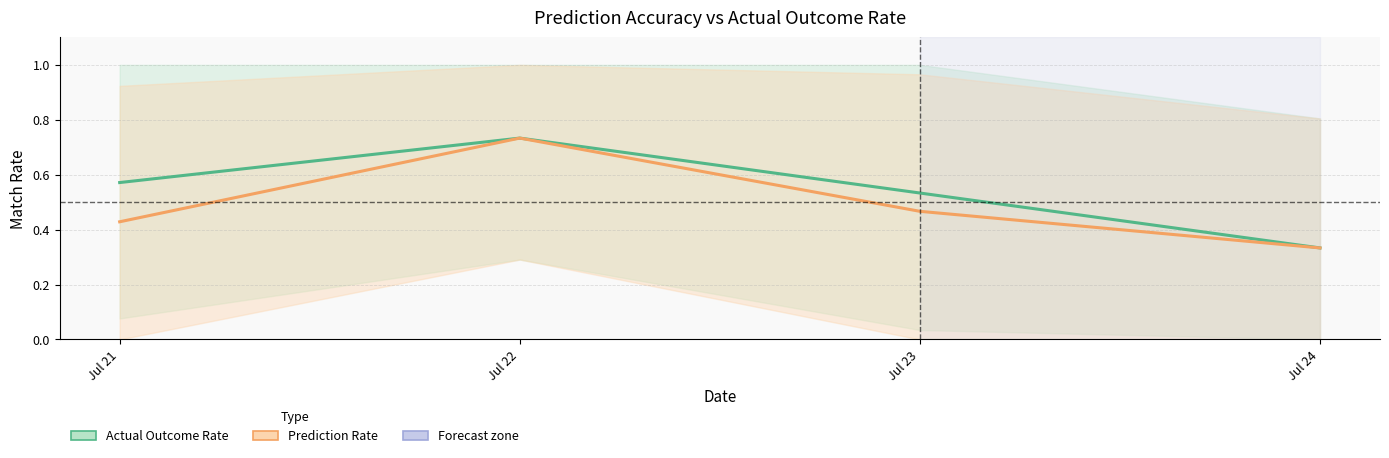

Which series has the widest spread of values?

Actual Outcome Rate